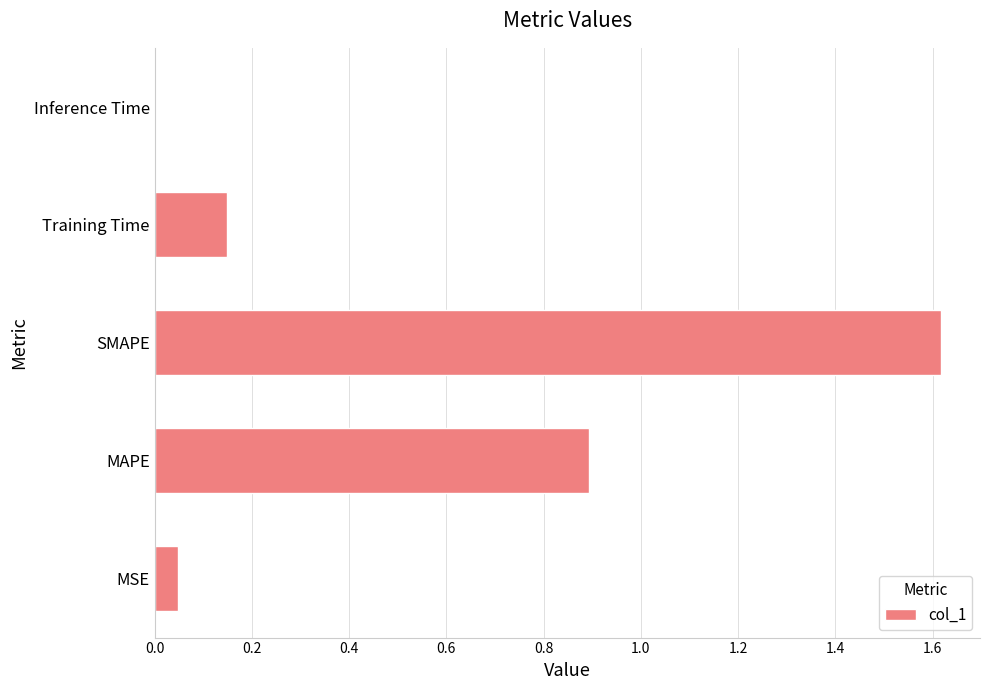

What is the sum of all values?

2.7